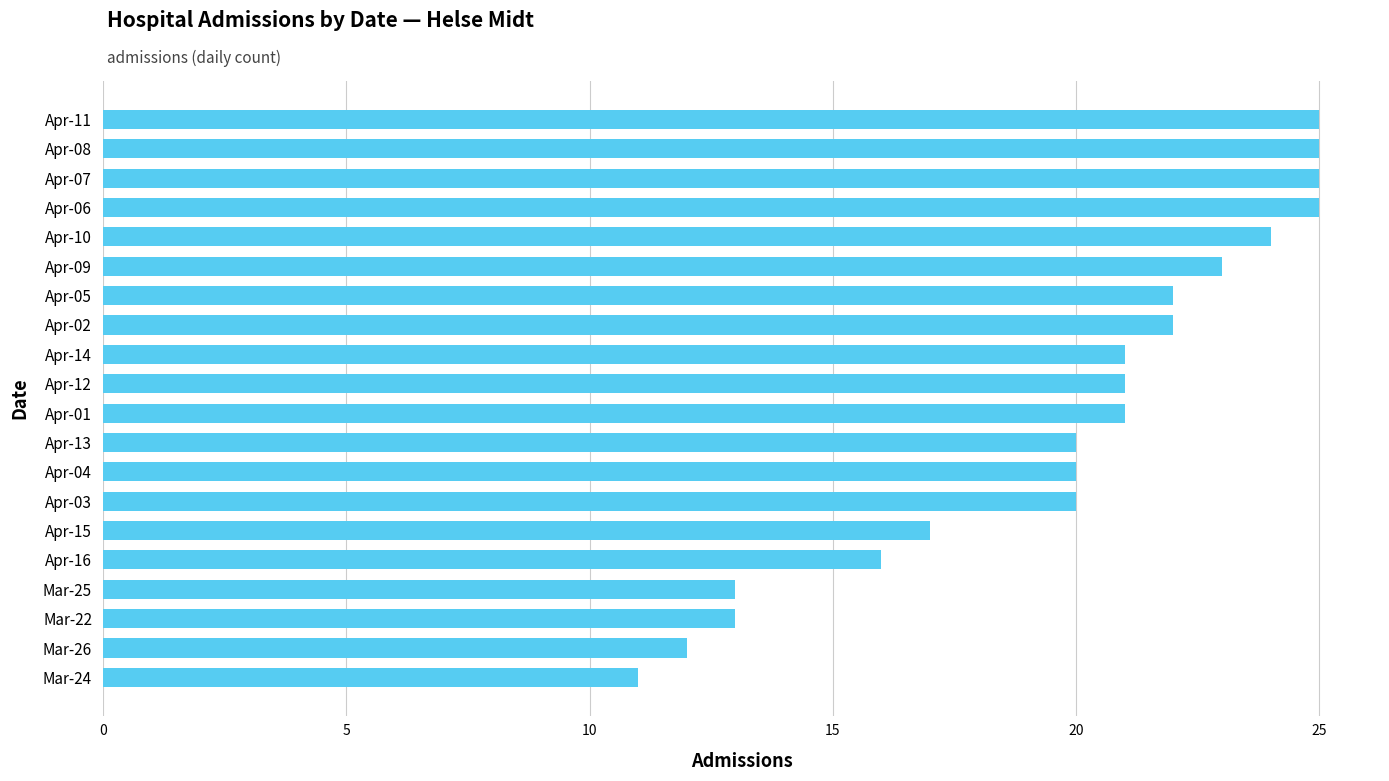

Does the chart contain stacked bars?

No